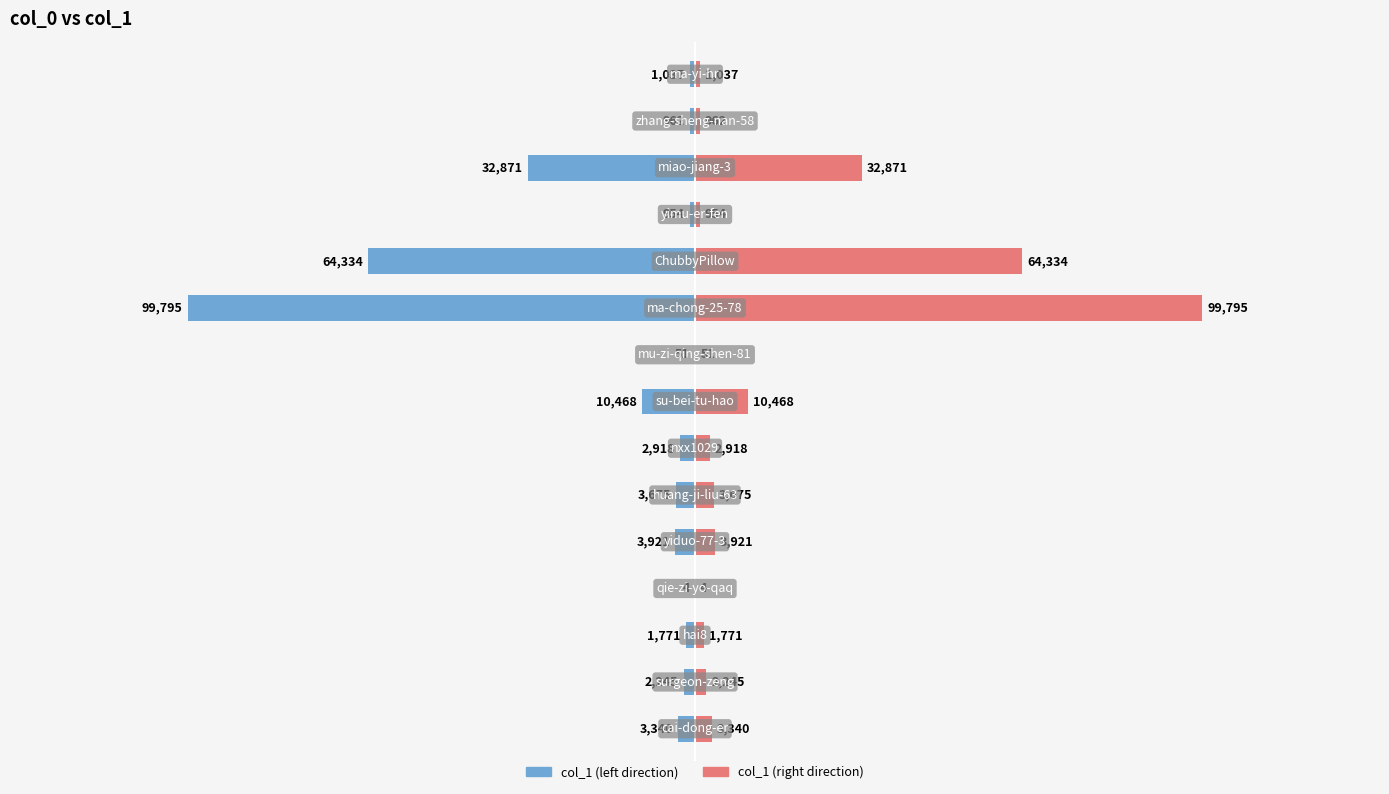

What is the average value of the col_1 (left) series?

-15223